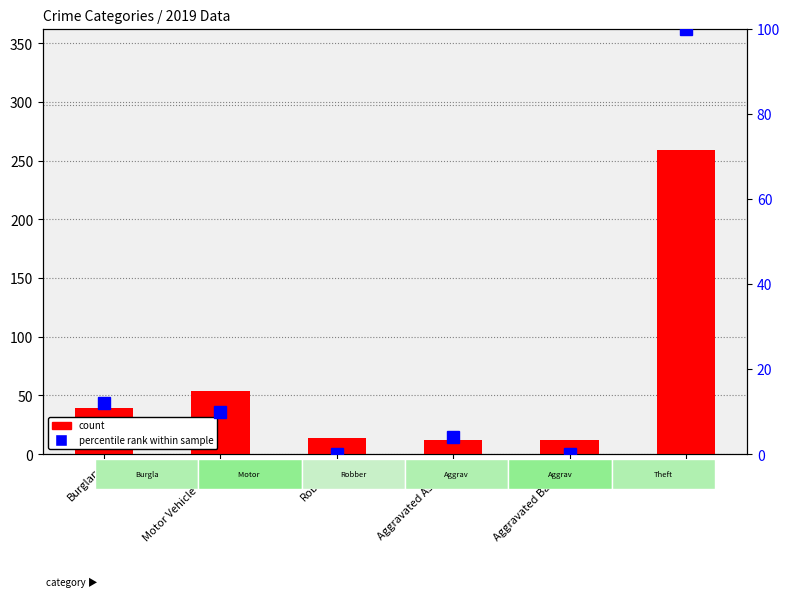

At which label does percentile rank reach its peak?

Theft